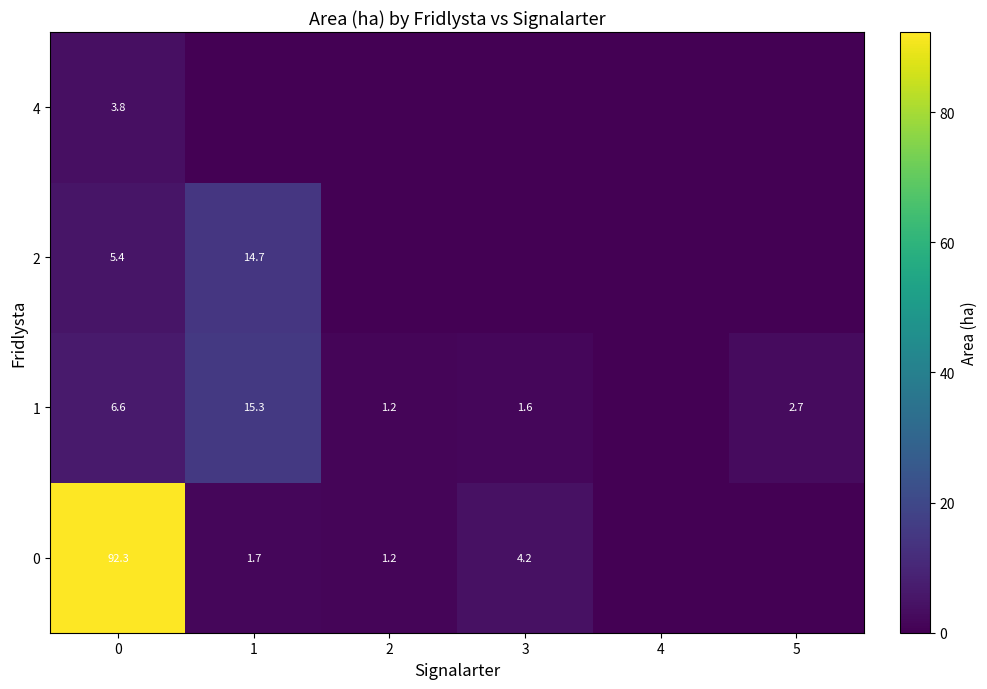

True or false: 1 has a value of 1.6 at 3.

True